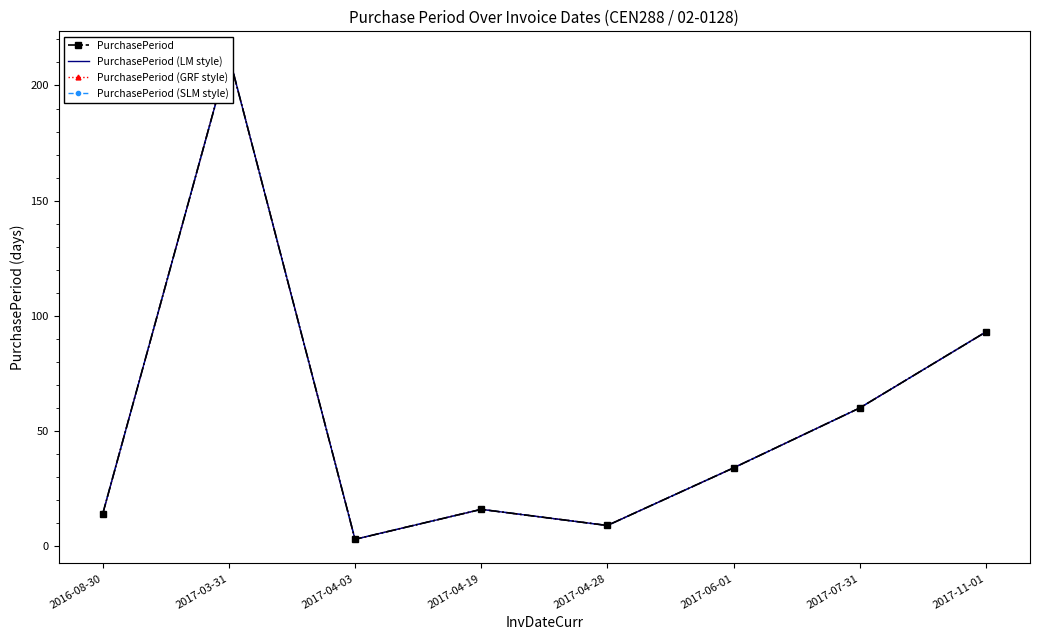

True or false: PurchasePeriod (LM style) has a value of 5 at 2017-04-03.

False